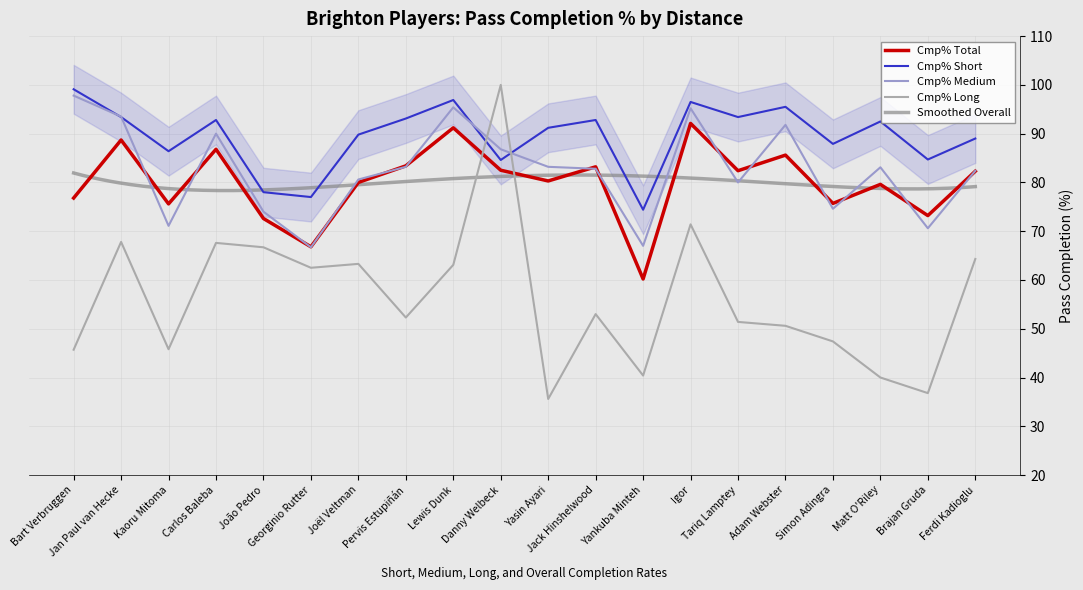

Reading left to right, list all the values displayed in this chart.

Cmp% Total: Bart Verbruggen=76.8	Jan Paul van Hecke=88.7	Kaoru Mitoma=75.6	Carlos Baleba=86.8	João Pedro=72.6	Georginio Rutter=66.8	Joël Veltman=80.0	Pervis Estupiñán=83.4	Lewis Dunk=91.2	Danny Welbeck=82.5	Yasin Ayari=80.3	Jack Hinshelwood=83.2	Yankuba Minteh=60.2	Igor=92.1	Tariq Lamptey=82.4	Adam Webster=85.6	Simon Adingra=75.7	Matt O'Riley=79.6	Brajan Gruda=73.2	Ferdi Kadioglu=82.3
Cmp% Short: Bart Verbruggen=99.1	Jan Paul van Hecke=93.4	Kaoru Mitoma=86.4	Carlos Baleba=92.8	João Pedro=78.0	Georginio Rutter=77.0	Joël Veltman=89.8	Pervis Estupiñán=93.1	Lewis Dunk=96.9	Danny Welbeck=84.6	Yasin Ayari=91.2	Jack Hinshelwood=92.8	Yankuba Minteh=74.4	Igor=96.5	Tariq Lamptey=93.4	Adam Webster=95.5	Simon Adingra=87.9	Matt O'Riley=92.5	Brajan Gruda=84.7	Ferdi Kadioglu=89.0
Cmp% Medium: Bart Verbruggen=97.8	Jan Paul van Hecke=93.5	Kaoru Mitoma=71.1	Carlos Baleba=90.0	João Pedro=74.0	Georginio Rutter=66.7	Joël Veltman=80.6	Pervis Estupiñán=83.2	Lewis Dunk=95.4	Danny Welbeck=86.8	Yasin Ayari=83.2	Jack Hinshelwood=82.8	Yankuba Minteh=67.0	Igor=95.2	Tariq Lamptey=80.0	Adam Webster=91.8	Simon Adingra=74.6	Matt O'Riley=83.1	Brajan Gruda=70.6	Ferdi Kadioglu=82.4
Cmp% Long: Bart Verbruggen=45.7	Jan Paul van Hecke=67.8	Kaoru Mitoma=45.8	Carlos Baleba=67.6	João Pedro=66.7	Georginio Rutter=62.5	Joël Veltman=63.3	Pervis Estupiñán=52.3	Lewis Dunk=63.1	Danny Welbeck=100.0	Yasin Ayari=35.6	Jack Hinshelwood=53.0	Yankuba Minteh=40.4	Igor=71.4	Tariq Lamptey=51.4	Adam Webster=50.6	Simon Adingra=47.4	Matt O'Riley=40.0	Brajan Gruda=36.8	Ferdi Kadioglu=64.3